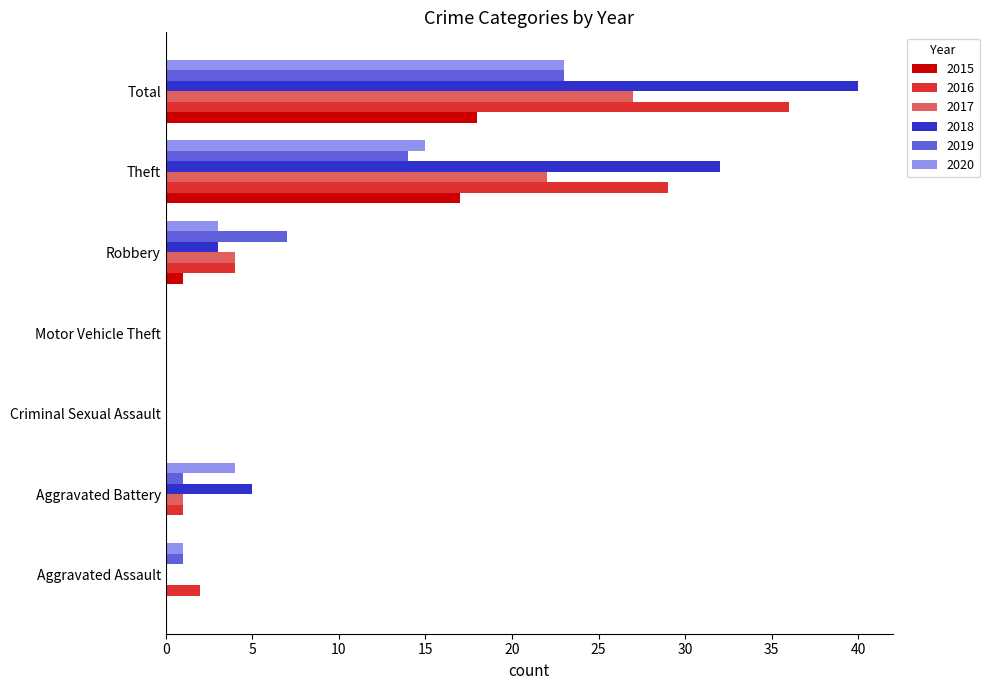

What is the approximate value of 2020 at Theft, to the nearest 10?

20